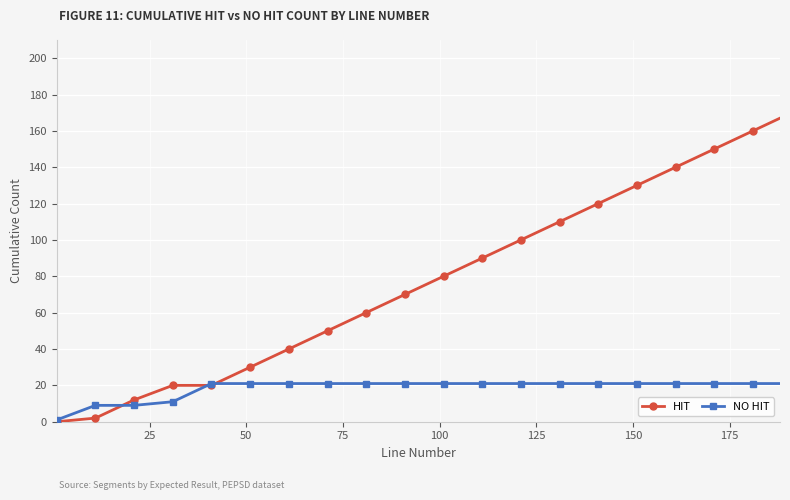

True or false: HIT has more than 2 points higher than both neighbors.

False